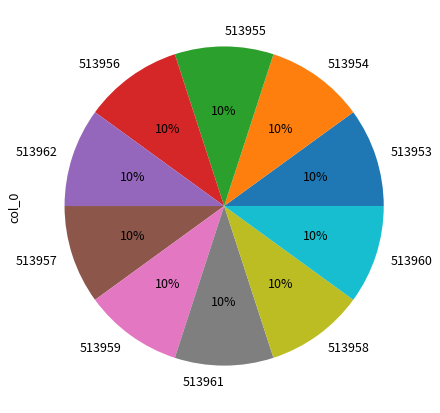

True or false: 513958 accounts for 10% of the total.

True